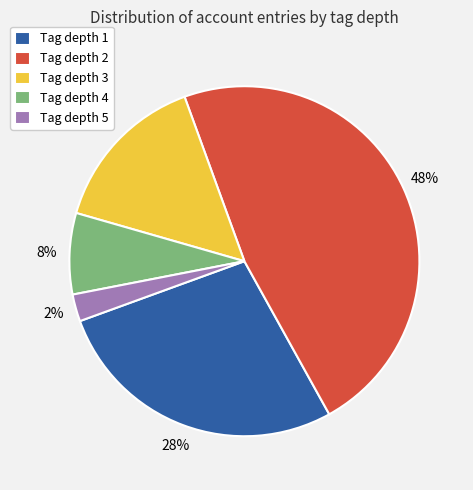

Approximately how many times larger is the value at Tag depth 2 compared to Tag depth 3?

3.2